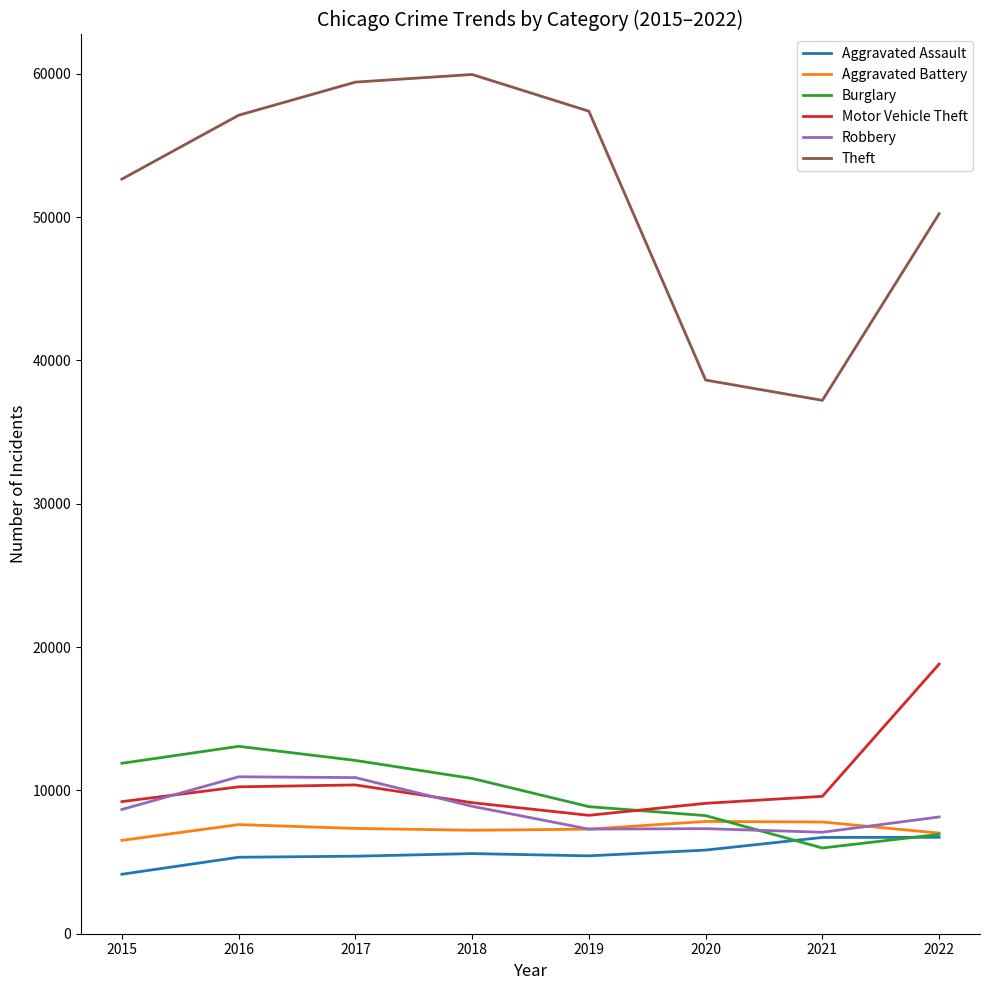

What is the total value across all series at 2015?

93086